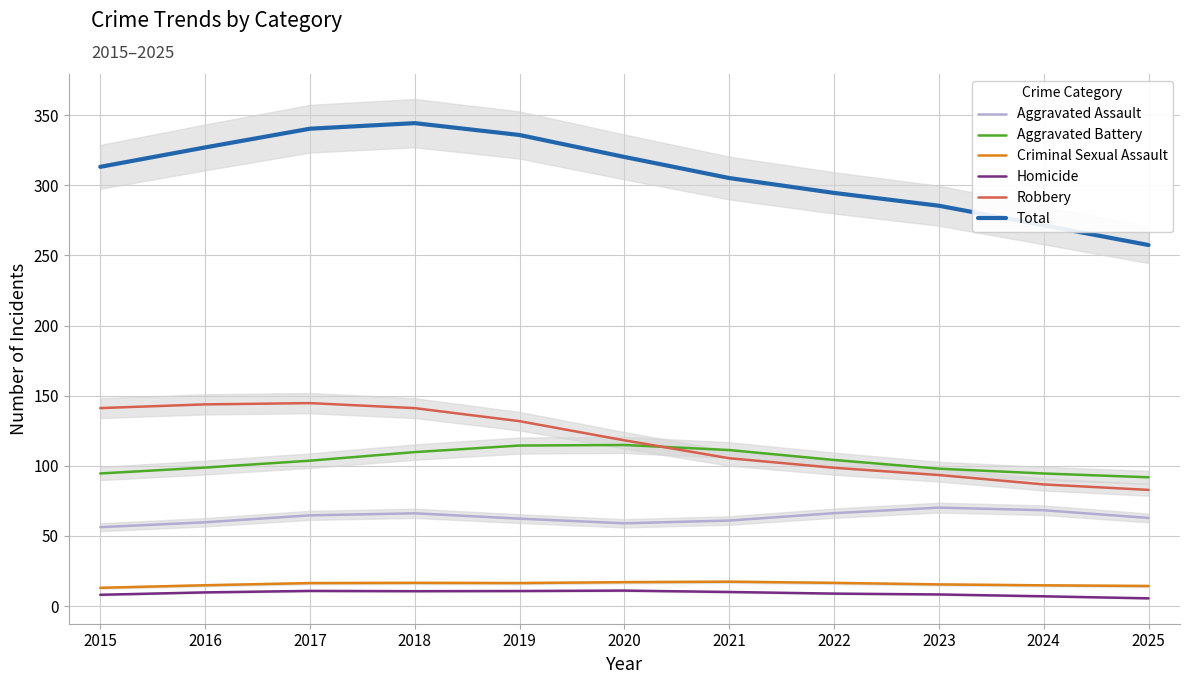

What is the total value across all series at 2016?

654.0